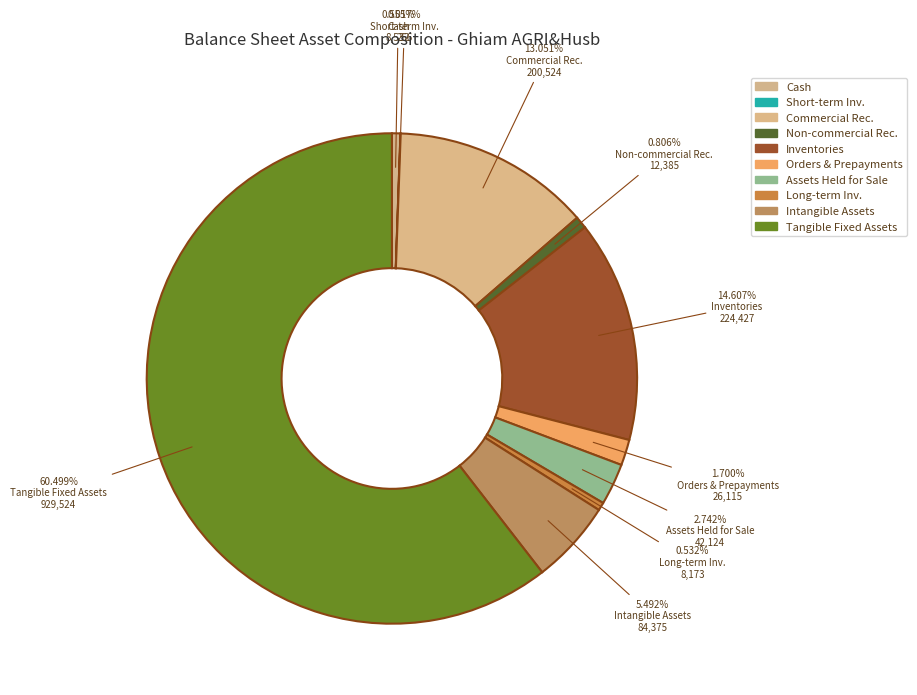

To the nearest percent, what is the difference between the largest and smallest slice percentages?

60%